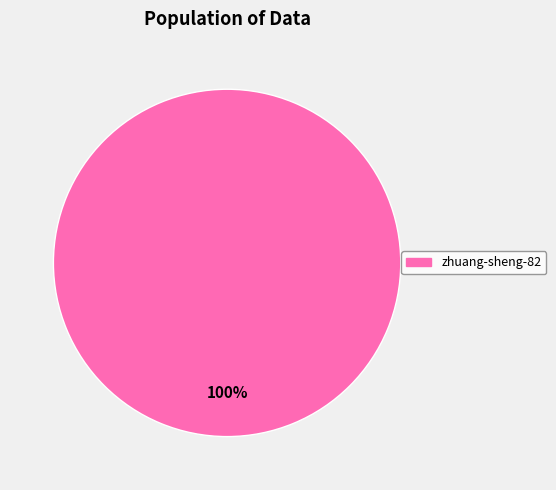

Is there any slice that represents more than half of the pie?

Yes